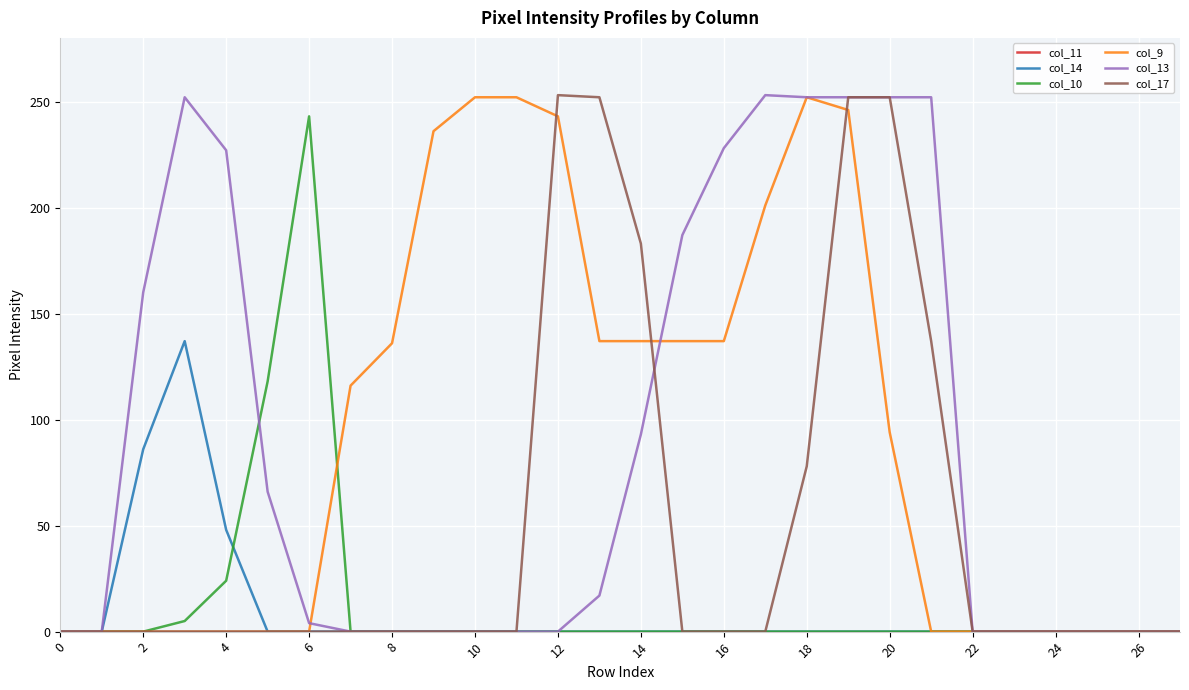

What is the greatest value displayed?

253